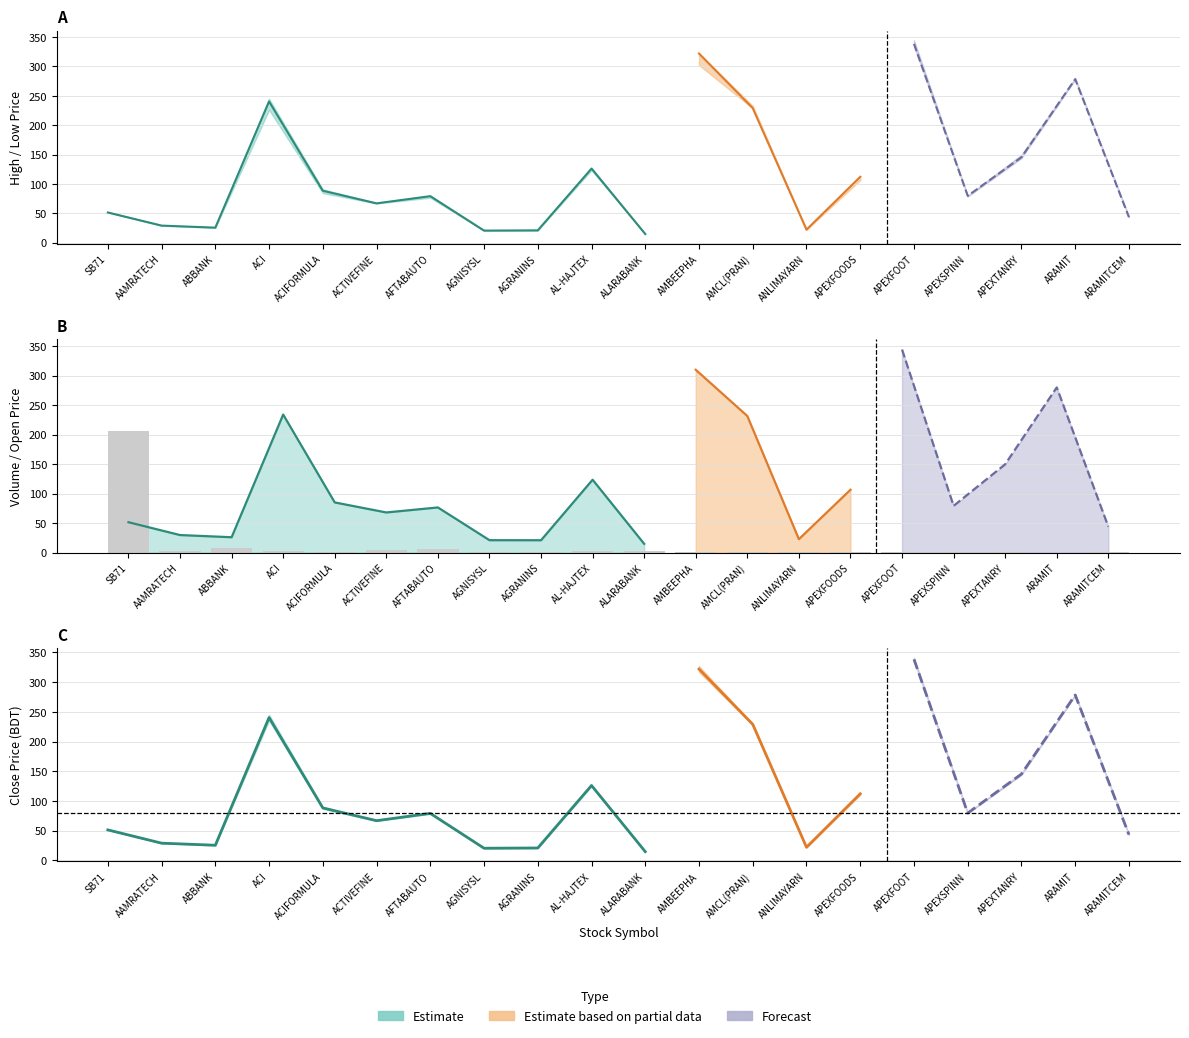

The chart shows a value of 3.7 at ACTIVEFINE. True or false?

True